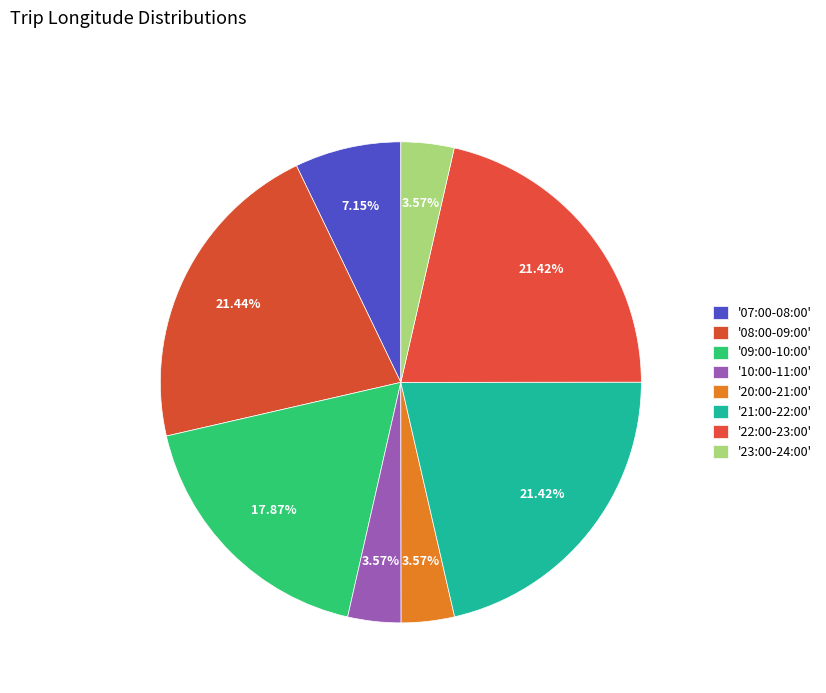

Count the number of slices in the pie.

8